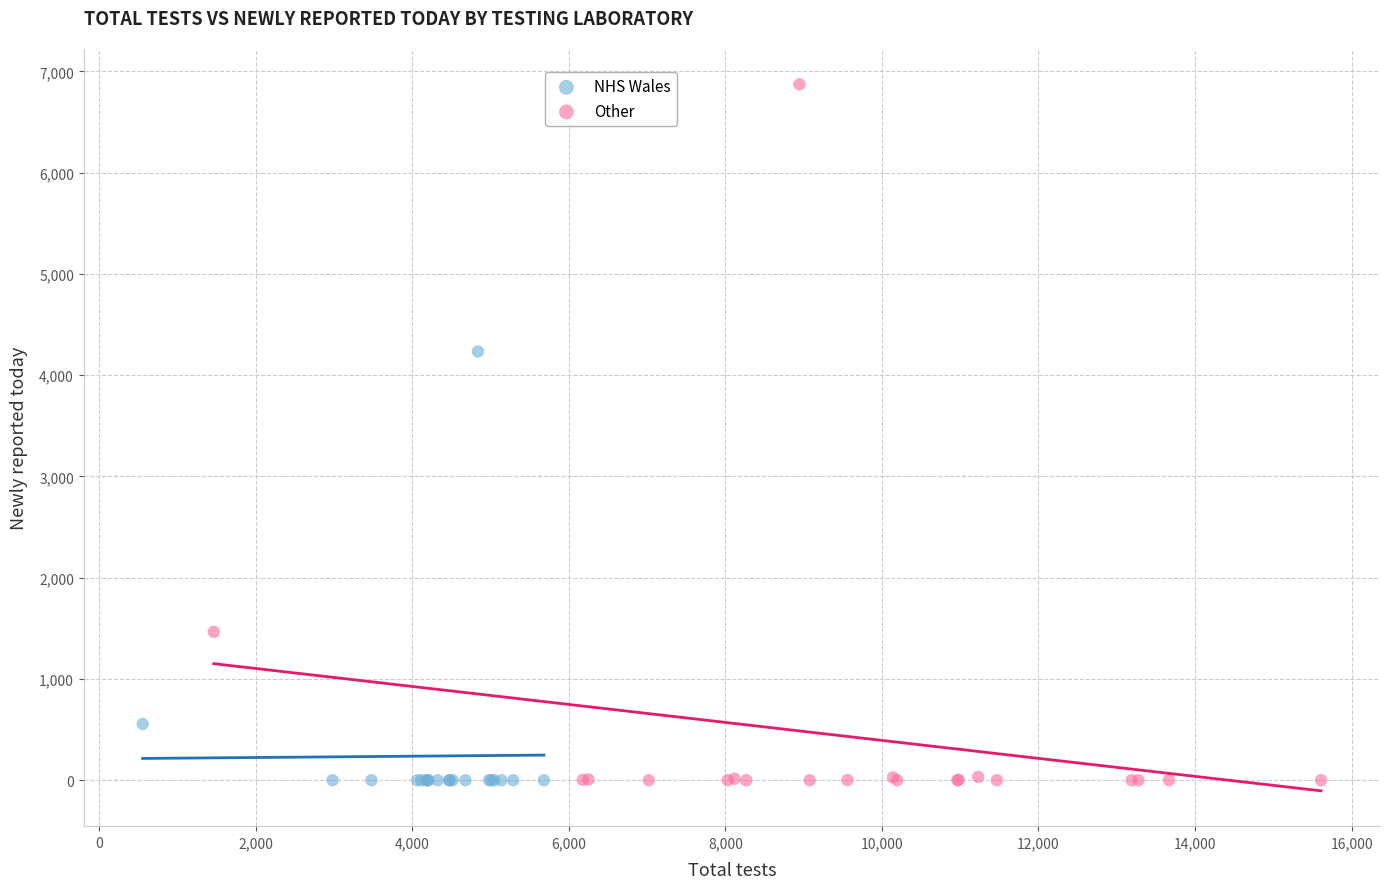

Which series reaches the maximum Y coordinate?

Other